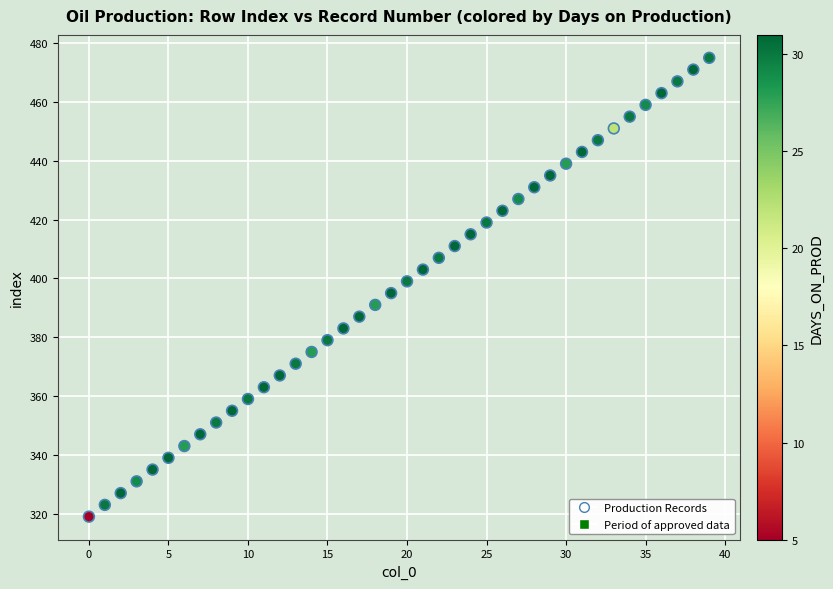

What is the range of Y values (max minus min)?

156